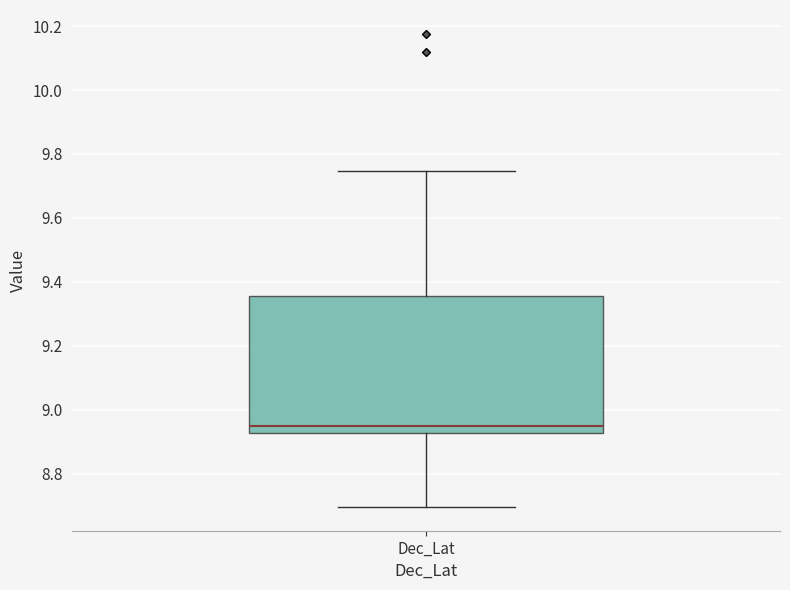

Transcribe this box plot: give where the median line is, the range the box spans, and where the two whiskers end, as read against the y-axis. The values are not printed on the chart, so give them approximately, as read against the axis.

median 8.96, box 8.92 to 9.36, whiskers 8.70 to 9.74